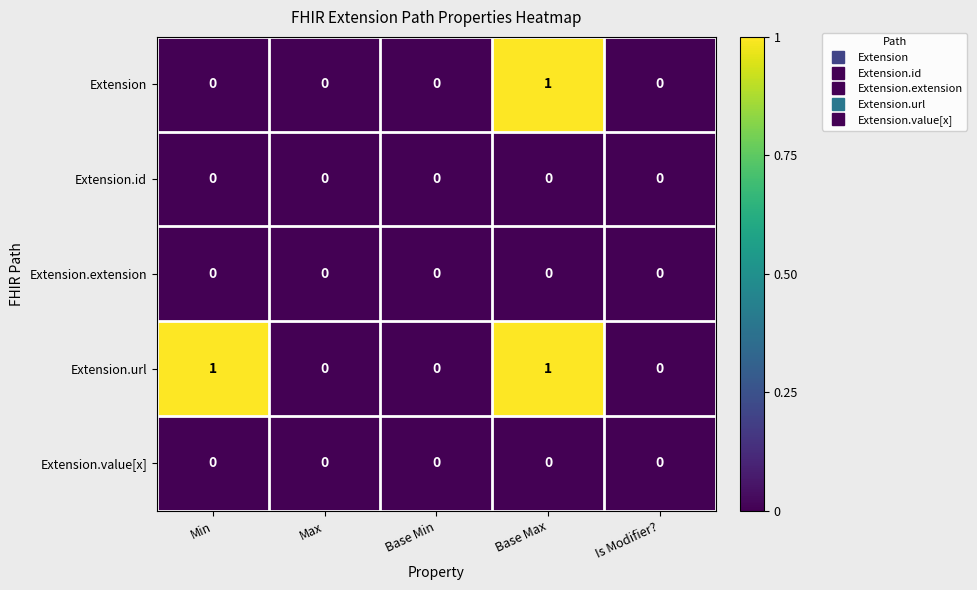

The value of Extension.extension at Is Modifier? is 0. True or false?

True